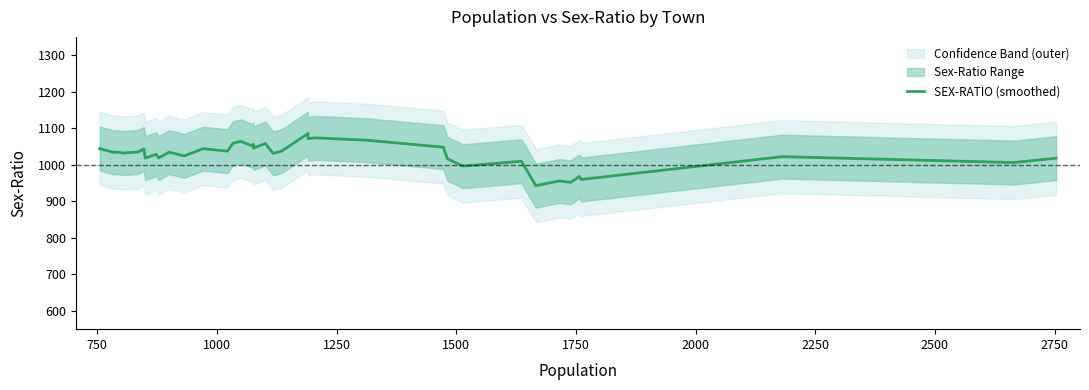

What is the difference between the second highest and minimum values?

130.8